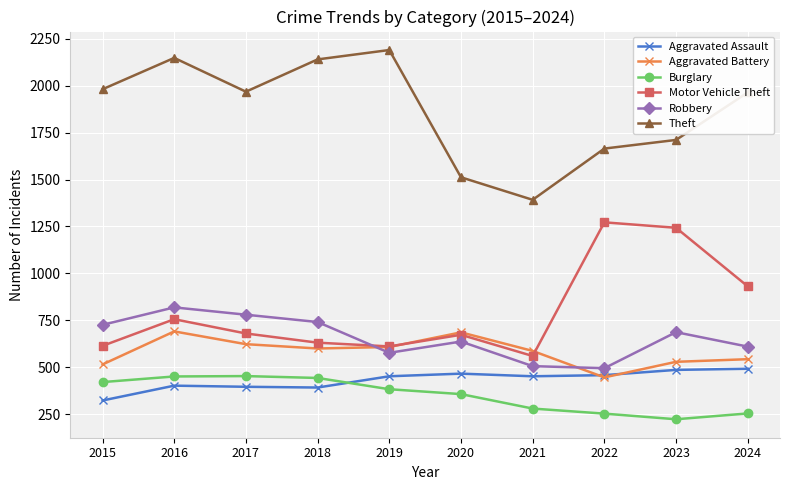

True or false: Theft and Burglary intersect in this chart.

False